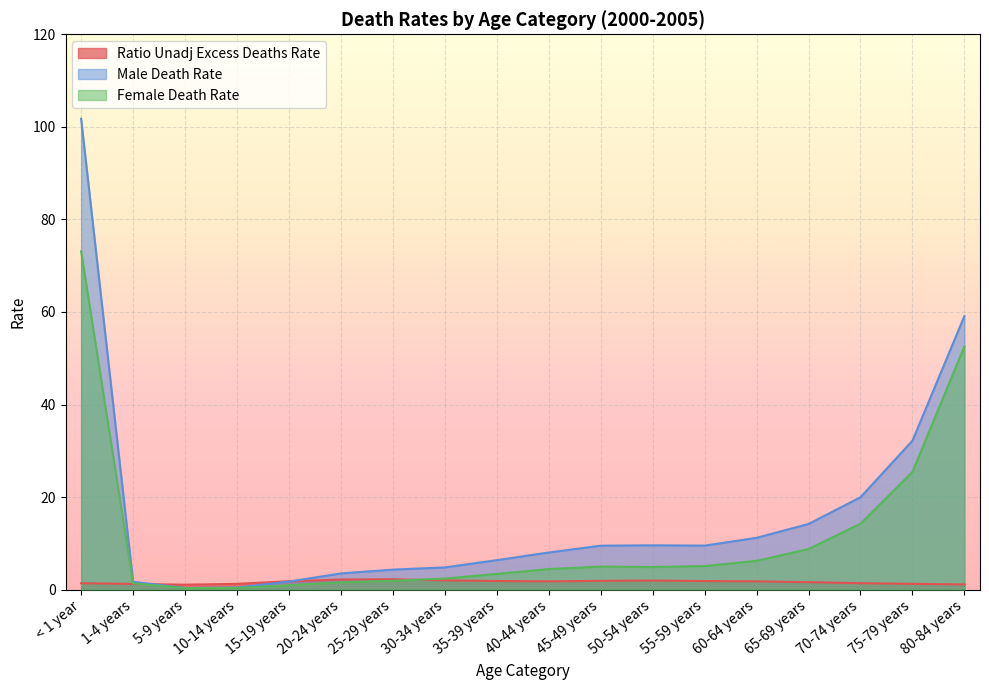

At which category is the sum across all series the highest?

< 1 year